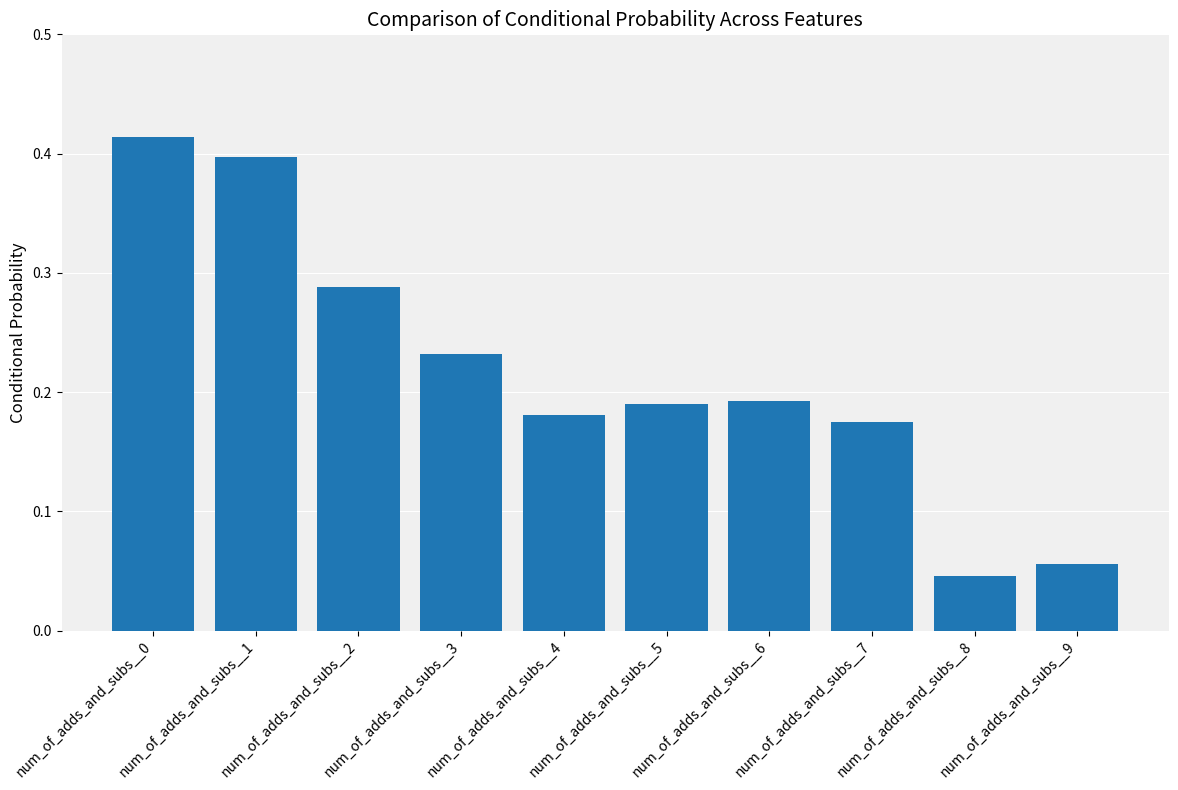

Which category has the lowest value across all series?

num_of_adds_and_subs__8